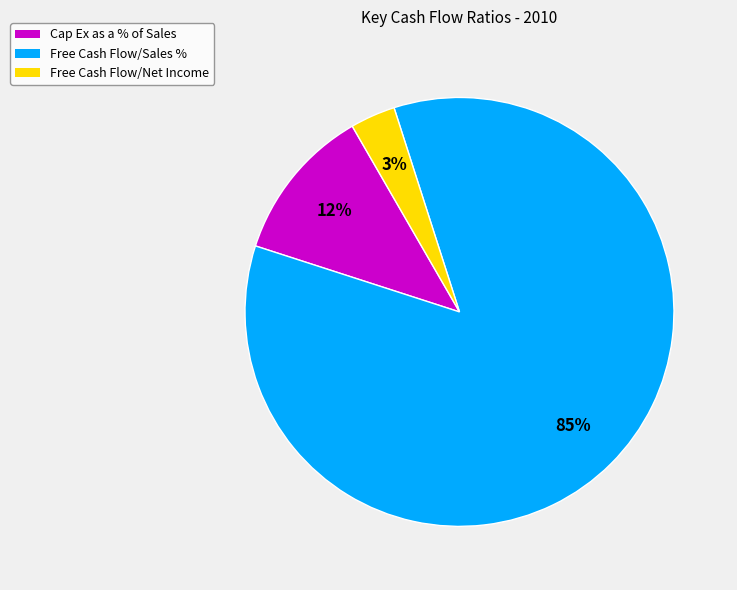

Between Free Cash Flow/Sales % and Free Cash Flow/Net Income, which is larger?

Free Cash Flow/Sales %